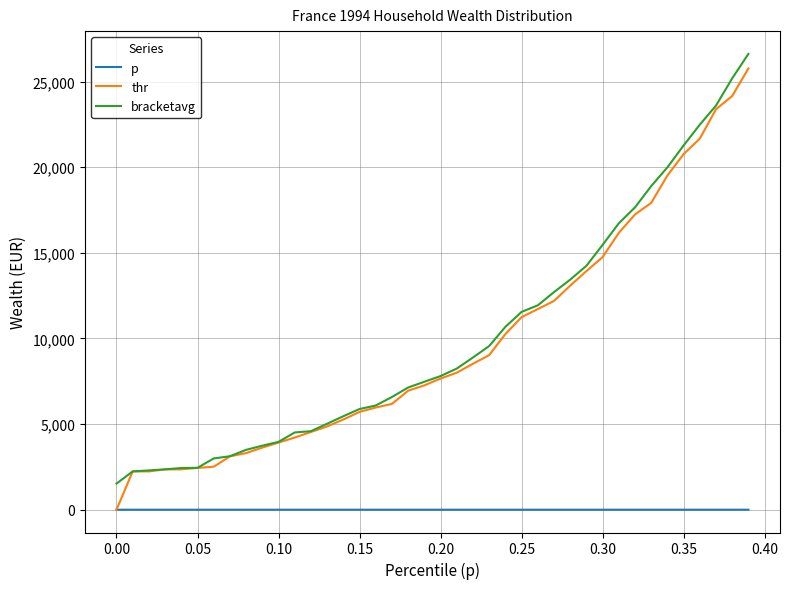

What is the greatest value displayed?

26618.4